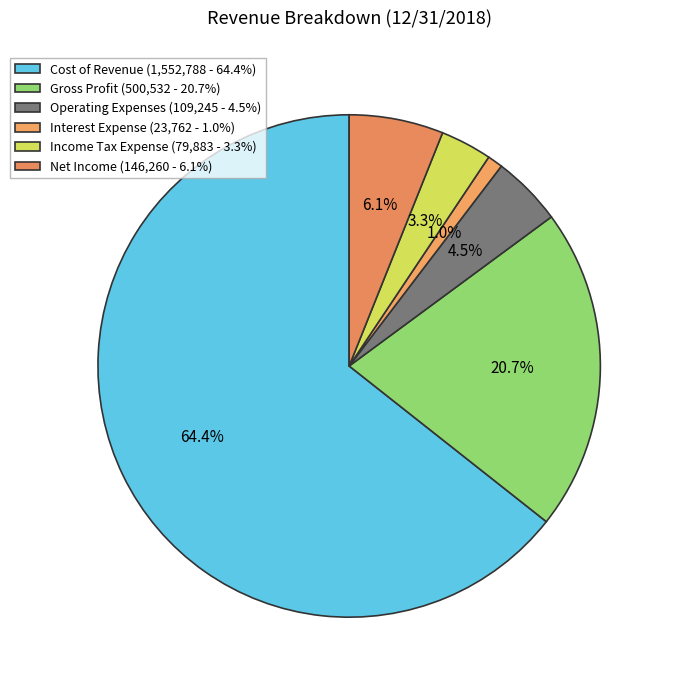

Which category has the smallest portion of the pie?

Interest Expense